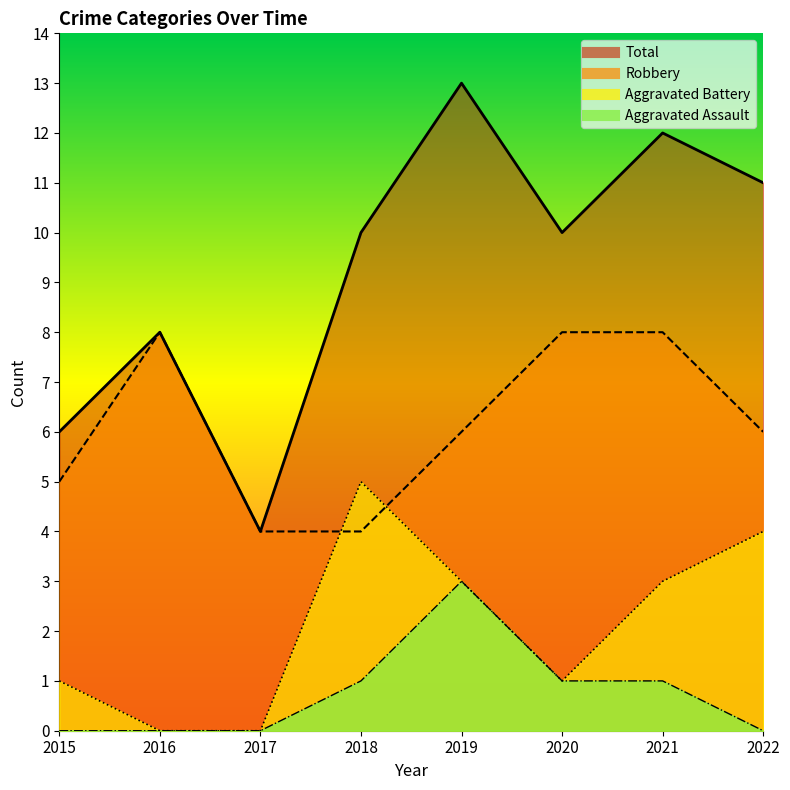

Which series changed the most between 2015 and 2019?

Total